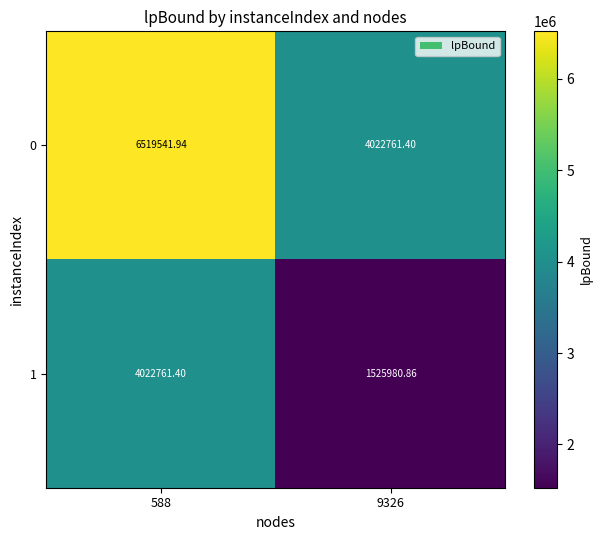

Is the value of 1 at 9326 greater than the value of 0 at 588?

No